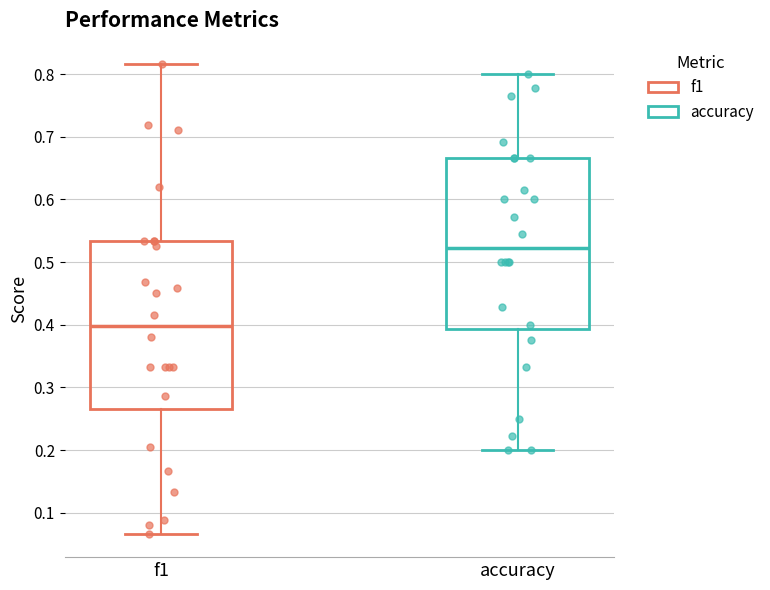

Reading left to right, transcribe this box plot: for each box, give where its median line is, the range the box spans, and where its two whiskers end, as read against the y-axis. The values are not printed on the chart, so give them approximately, as read against the axis.

f1: median 0.40, box 0.27 to 0.53, whiskers 0.07 to 0.82
accuracy: median 0.52, box 0.39 to 0.67, whiskers 0.20 to 0.80